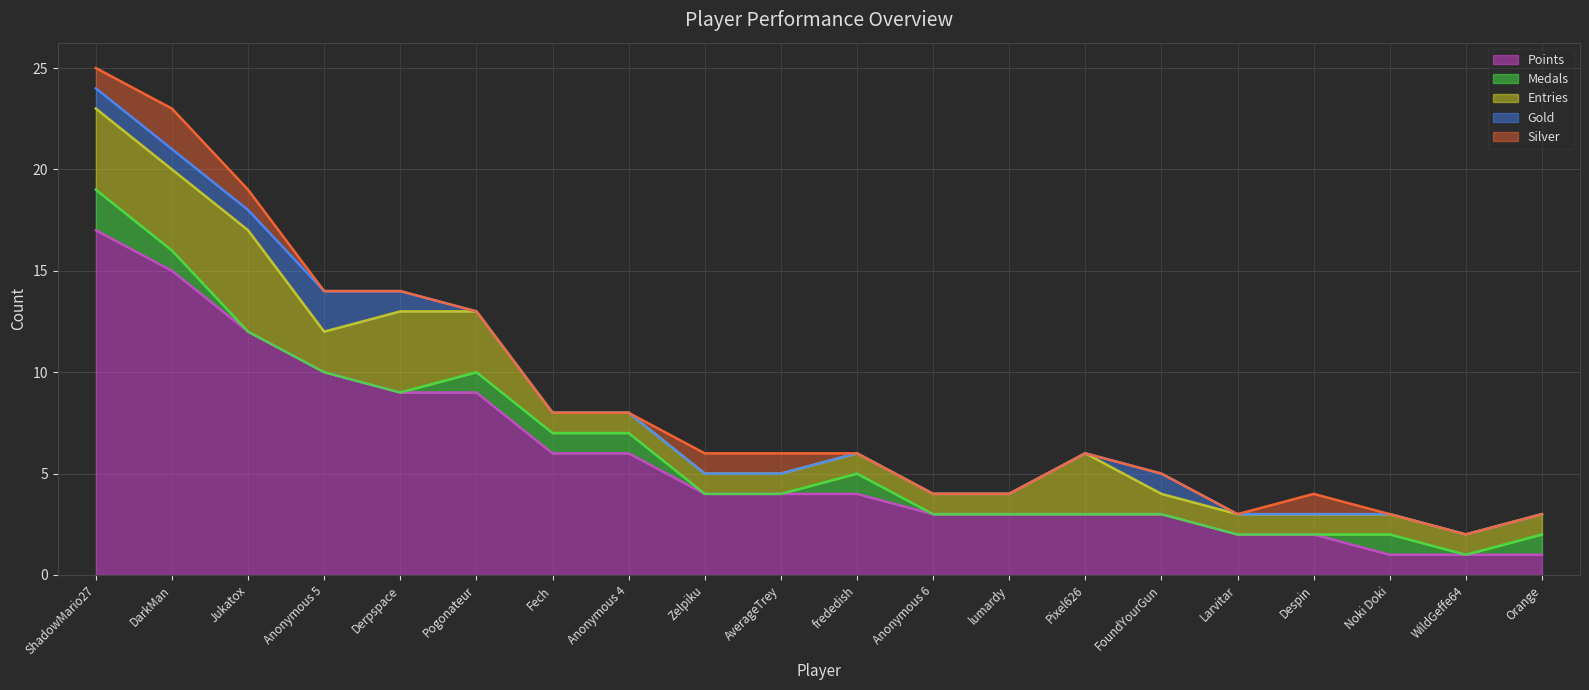

The Points series shows 1 at Larvitar. True or false?

False